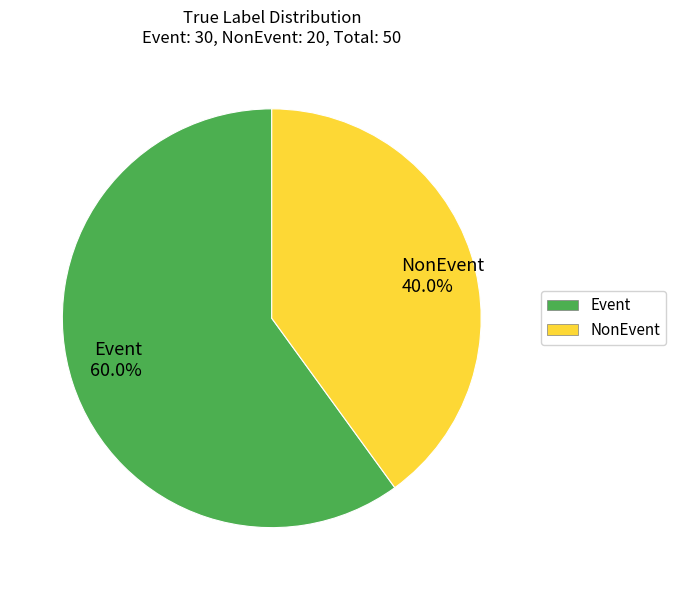

To the nearest percent, what is the difference between the largest and smallest slice percentages?

20%